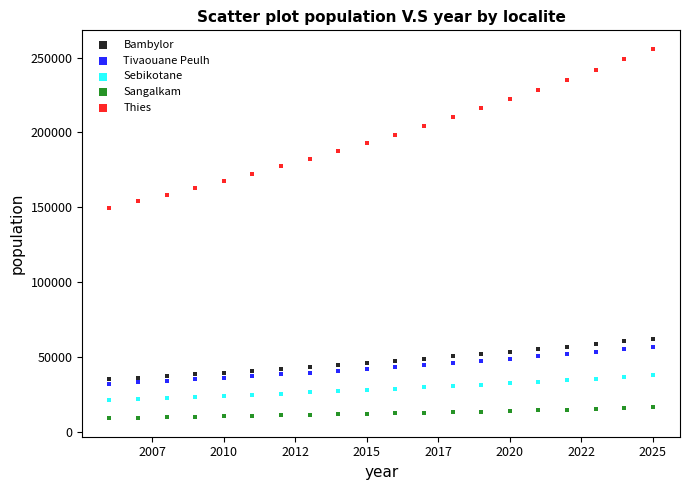

Across all series, what Y value is closest to 132586?

149710.0